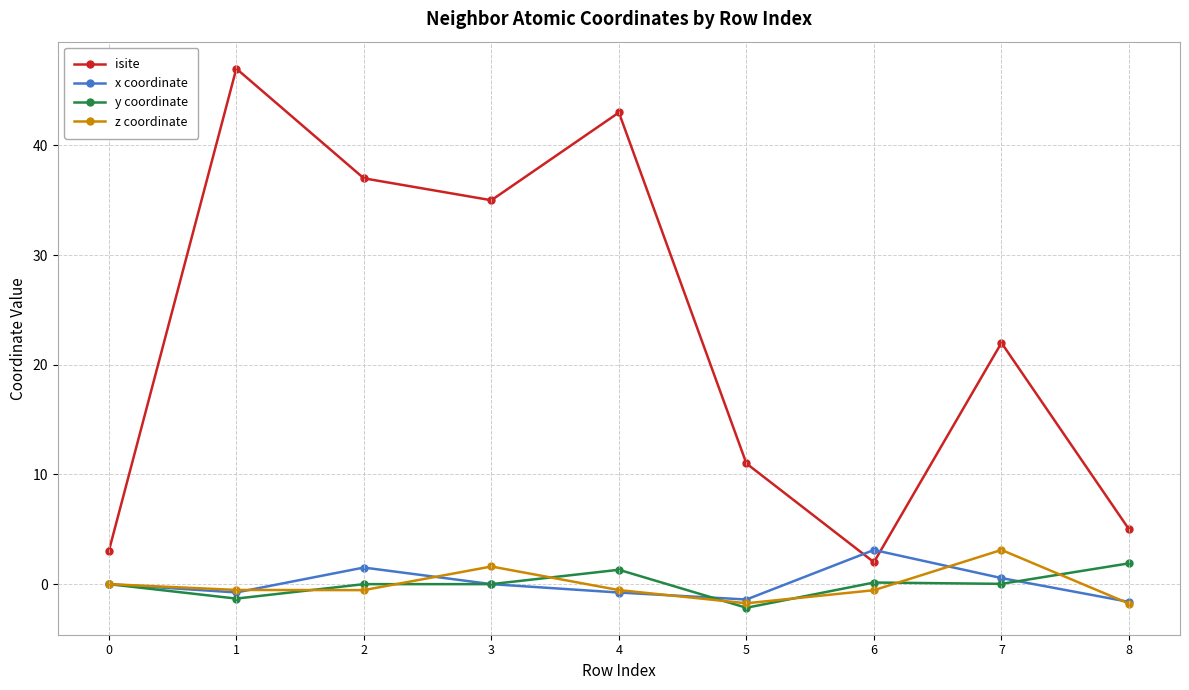

What is the smallest value displayed?

-2.2